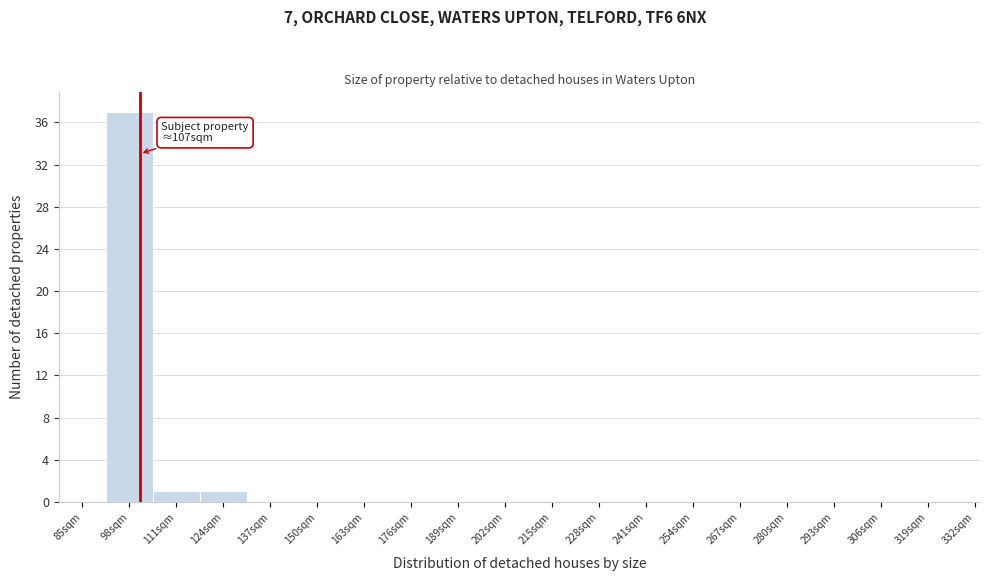

Reading right to left, what are all the values shown in this chart?

332sqm=0	319sqm=0	306sqm=0	293sqm=0	280sqm=0	267sqm=0	254sqm=0	241sqm=0	228sqm=0	215sqm=0	202sqm=0	189sqm=0	176sqm=0	163sqm=0	150sqm=0	137sqm=0	124sqm=1	111sqm=1	98sqm=37	85sqm=0